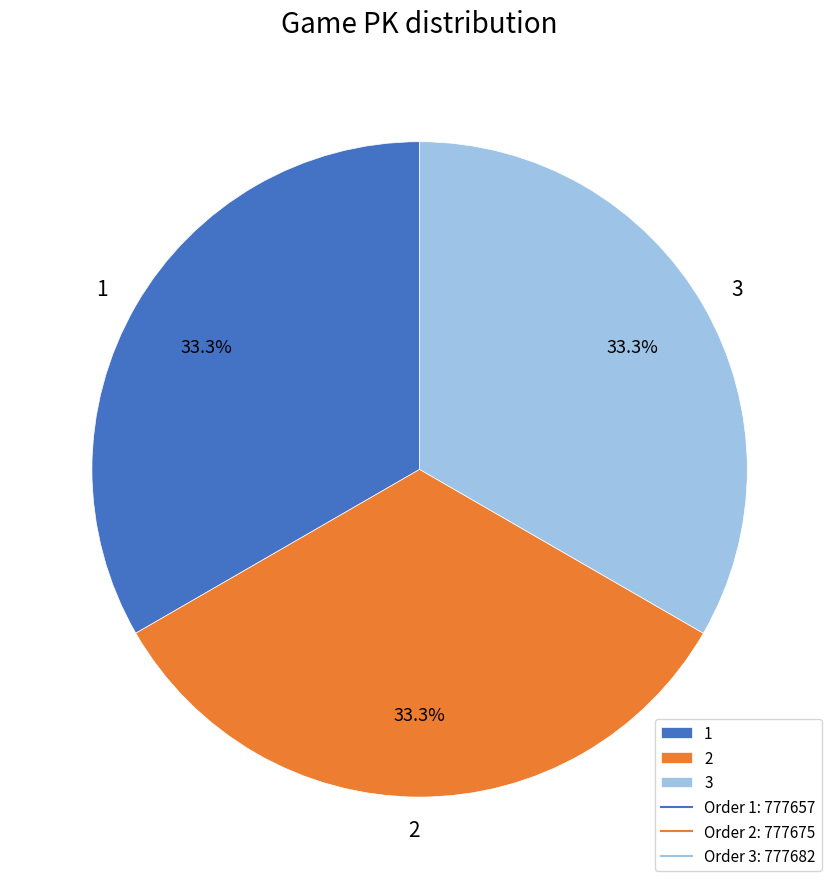

The 3 slice represents 43% of the pie. True or false?

False